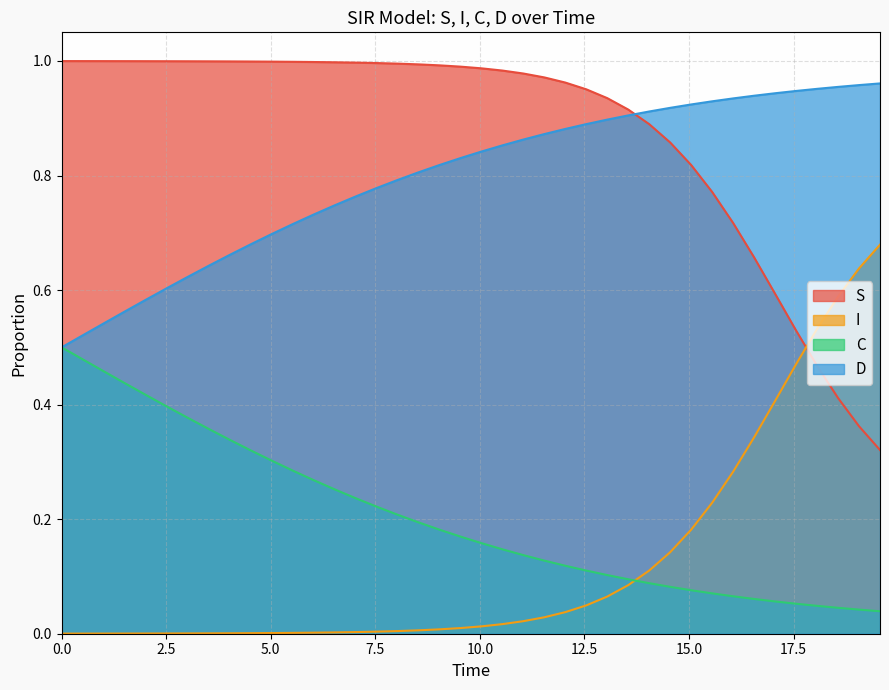

Which series has the largest total across all categories?

S